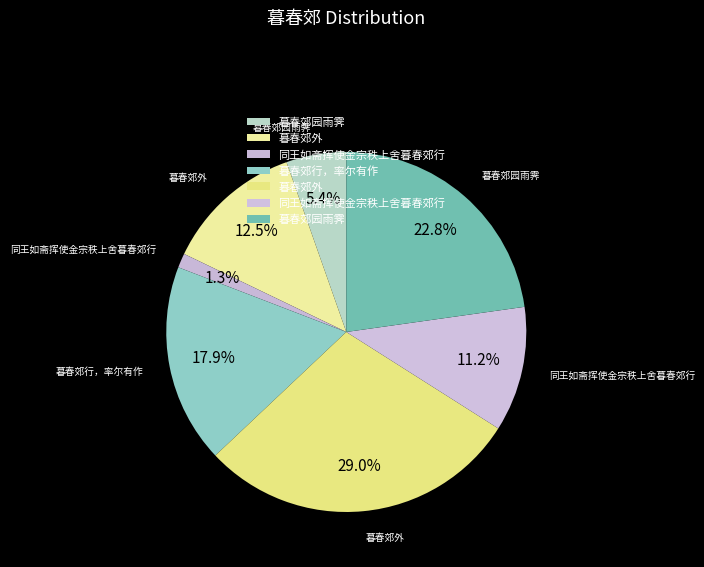

To the nearest percent, what is the average slice percentage?

14%